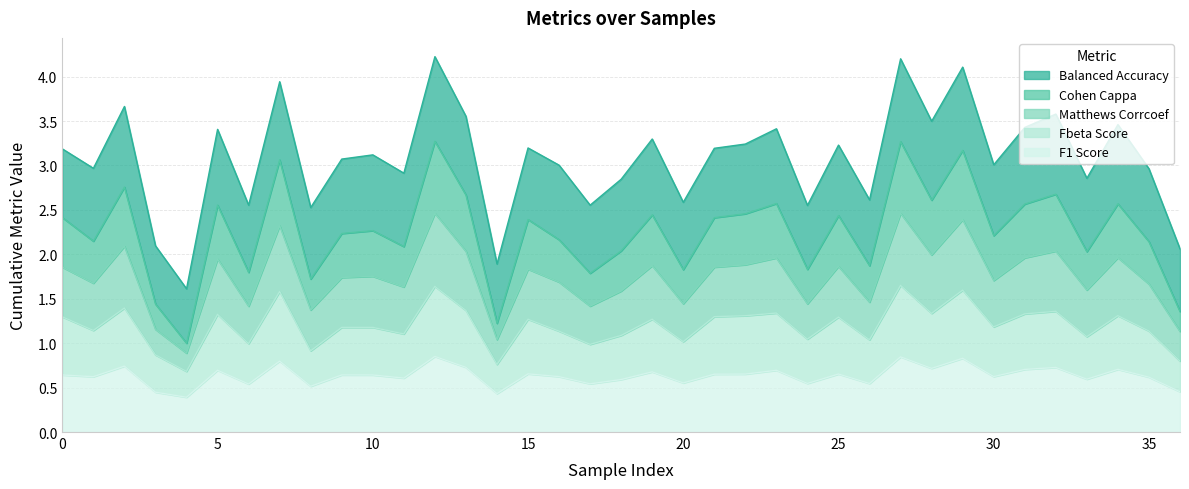

Is the value of fbeta_score at 19 greater than the value of f1_score at 23?

Yes